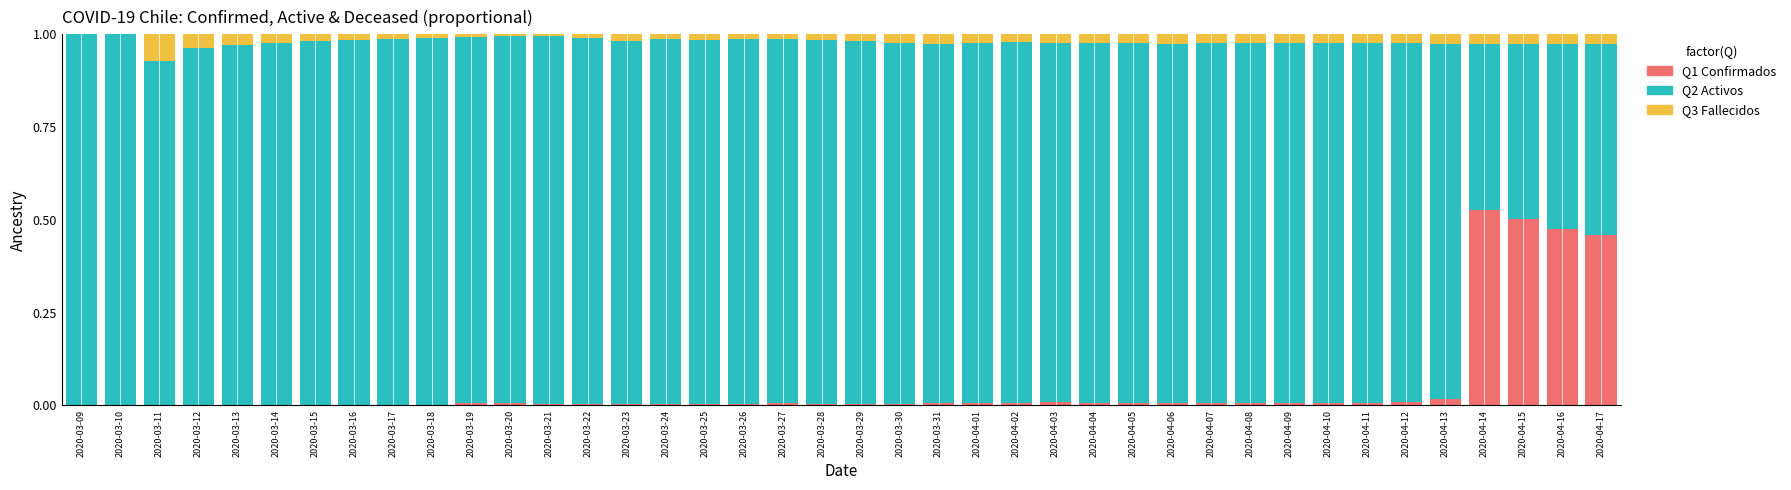

Are the bars horizontal?

No